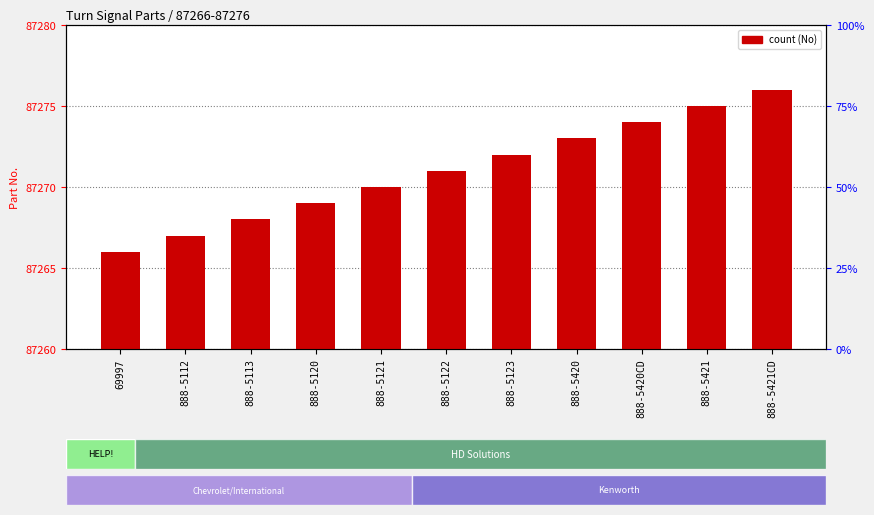

True or false: the data shows 22 at 888-5421CD.

False